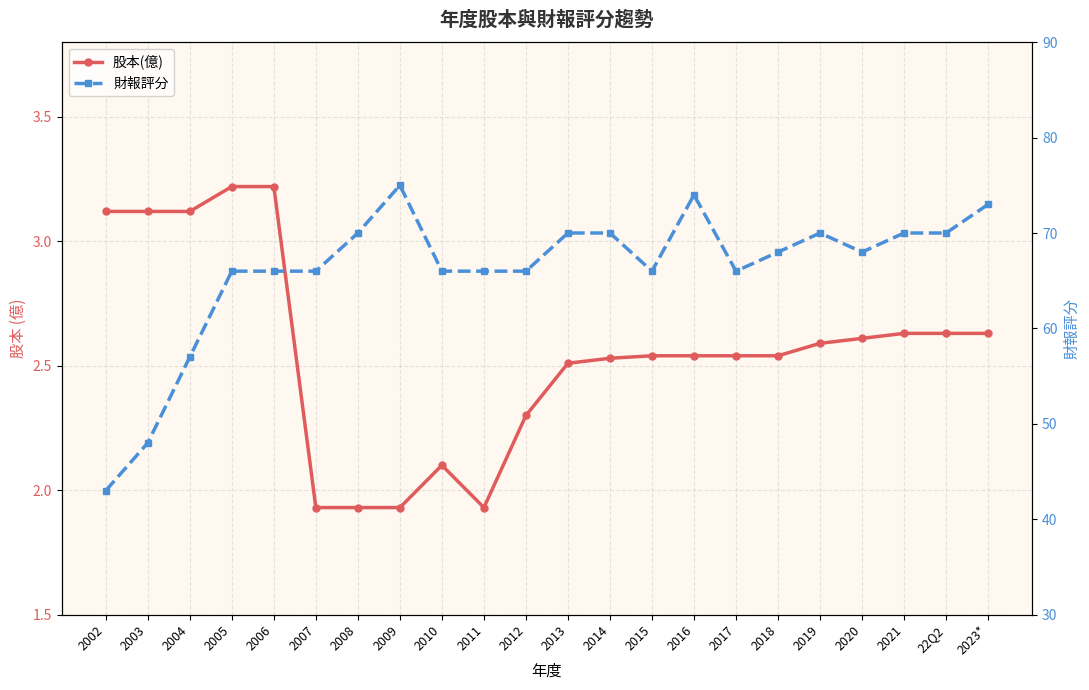

What is the sum of the 財報評分 values at 2009 and 2019?

145.0